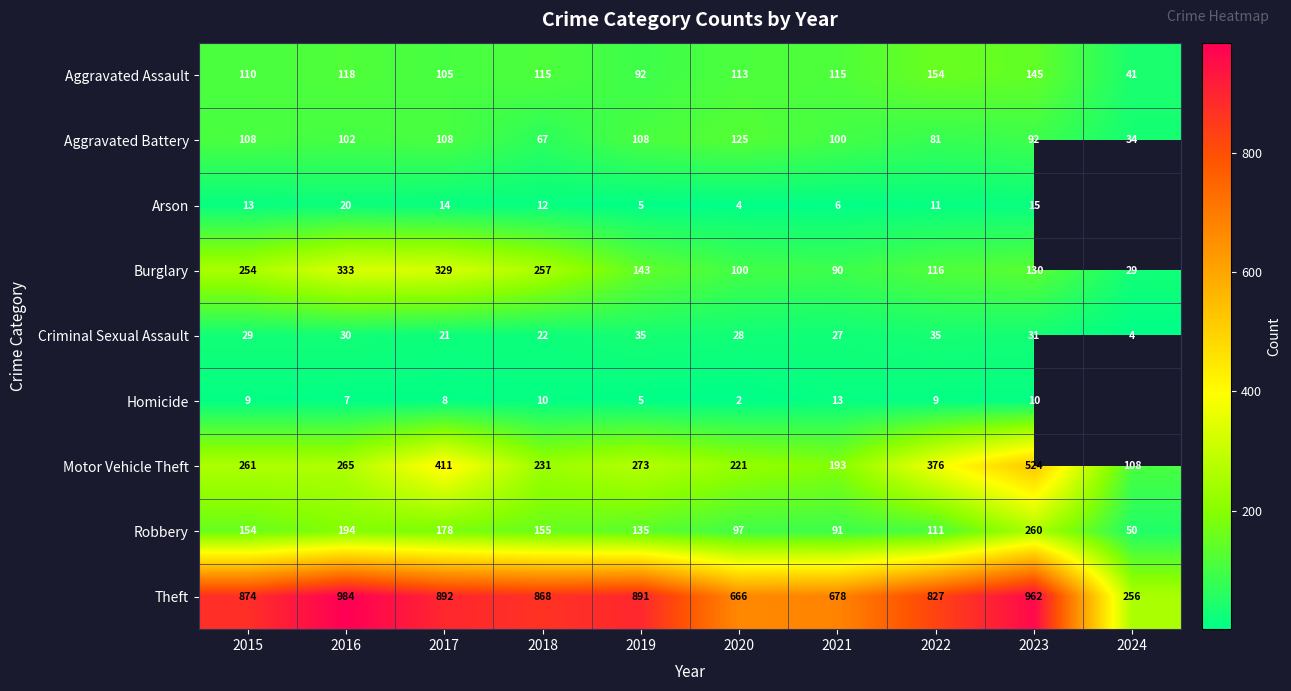

True or false: Theft has a value of 1542 at 2023.

False